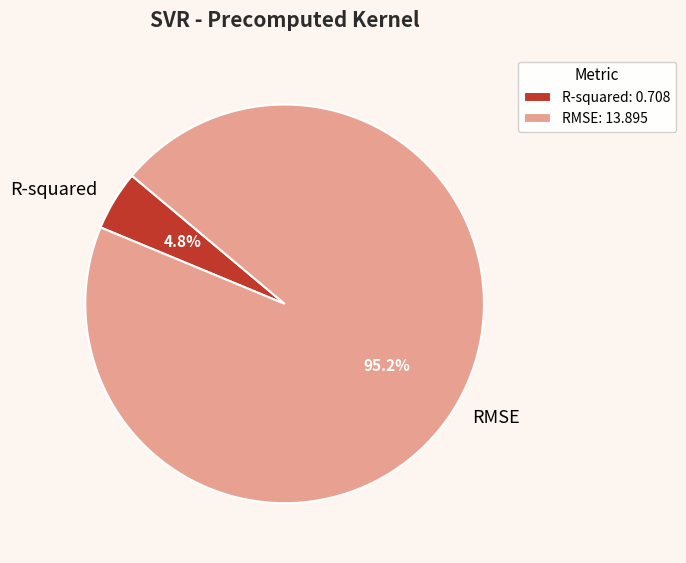

Count the number of slices in the pie.

2